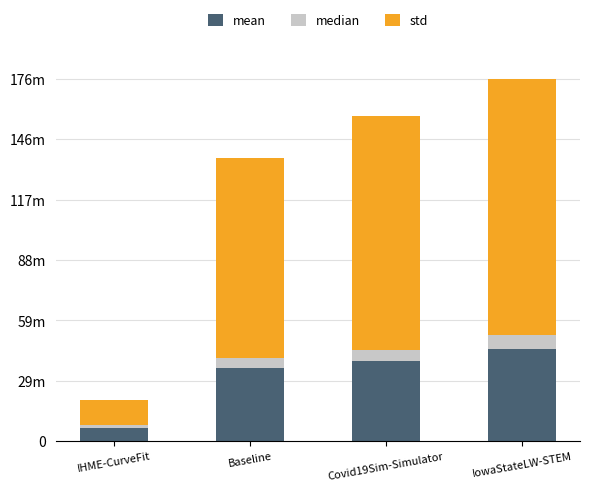

What are all the series names shown in the legend?

mean, median, std